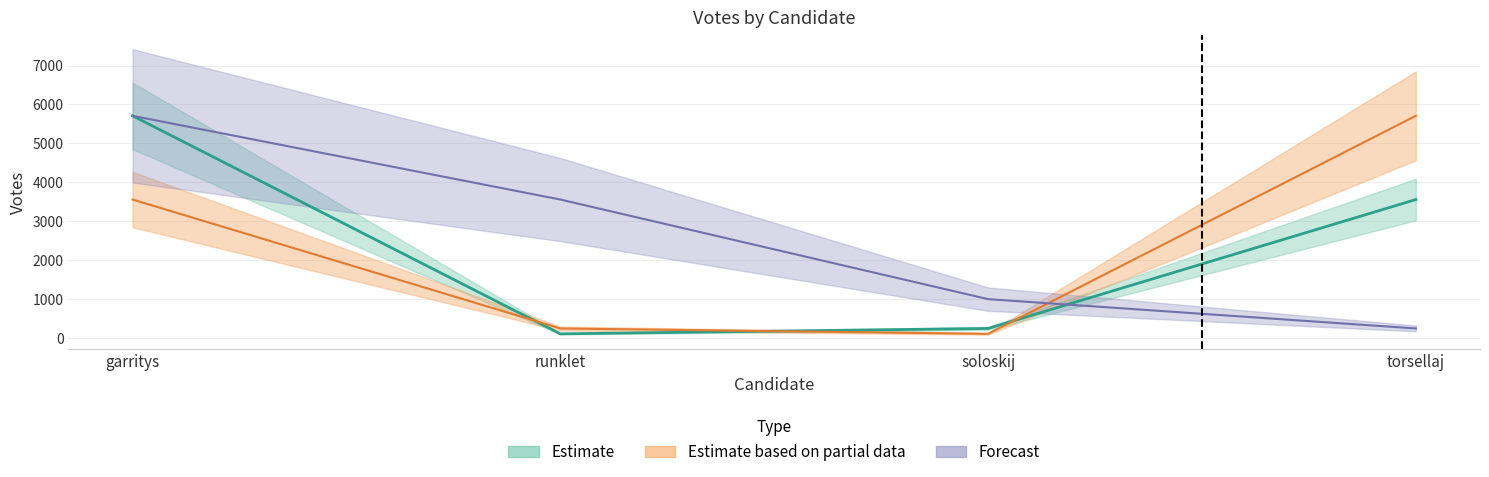

Where is the first local minimum for Estimate?

runklet